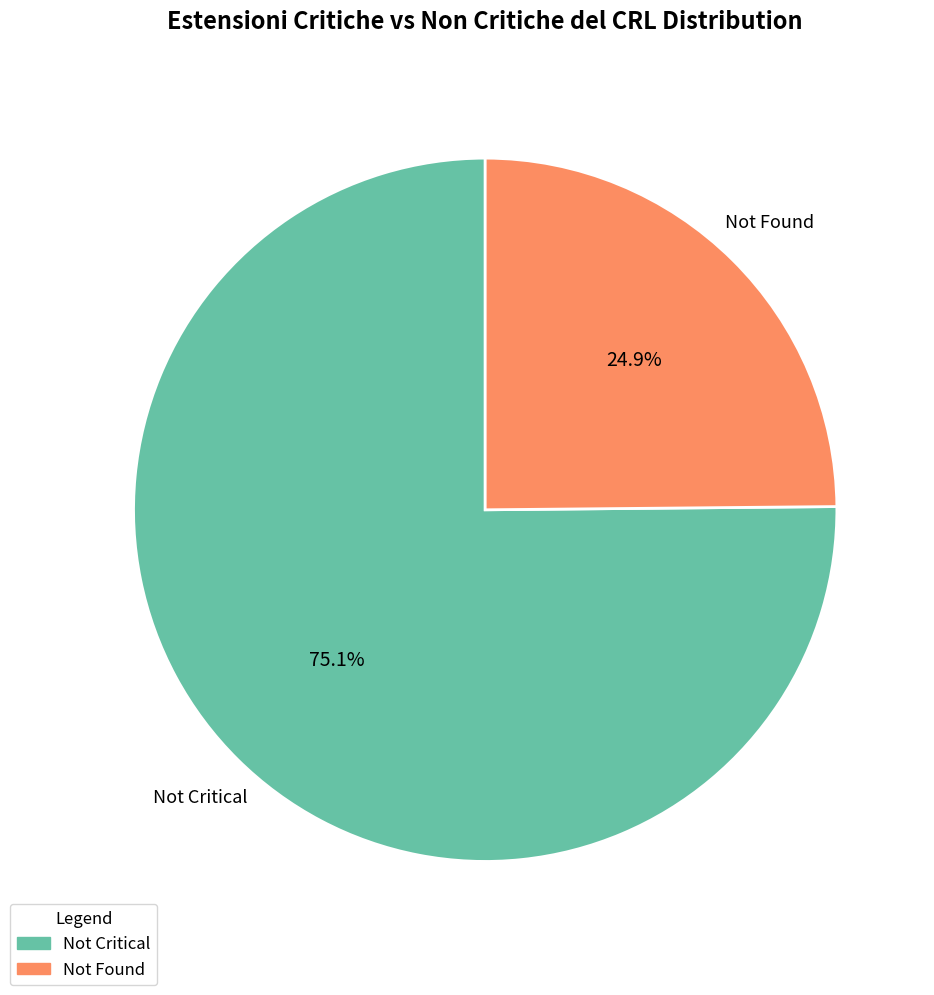

Is there a majority slice in this chart?

Yes